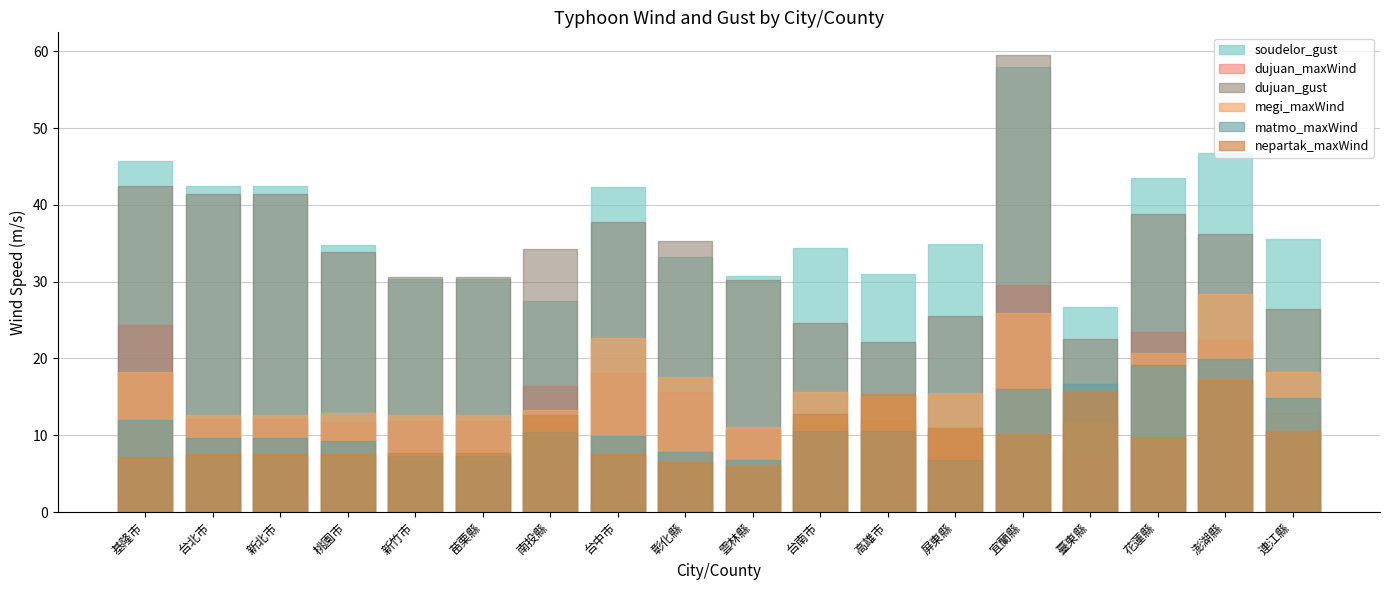

What are all the series names shown in the legend?

soudelor_gust, dujuan_maxWind, dujuan_gust, megi_maxWind, matmo_maxWind, nepartak_maxWind